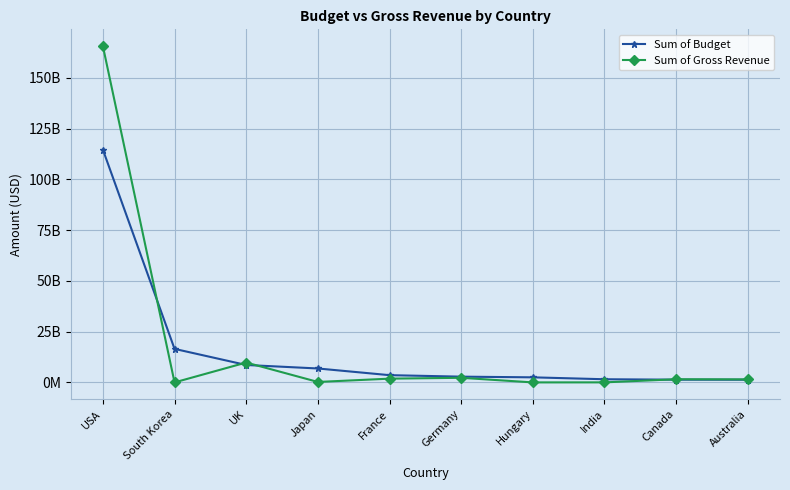

What are all the series names shown in the legend?

Sum of Budget, Sum of Gross Revenue